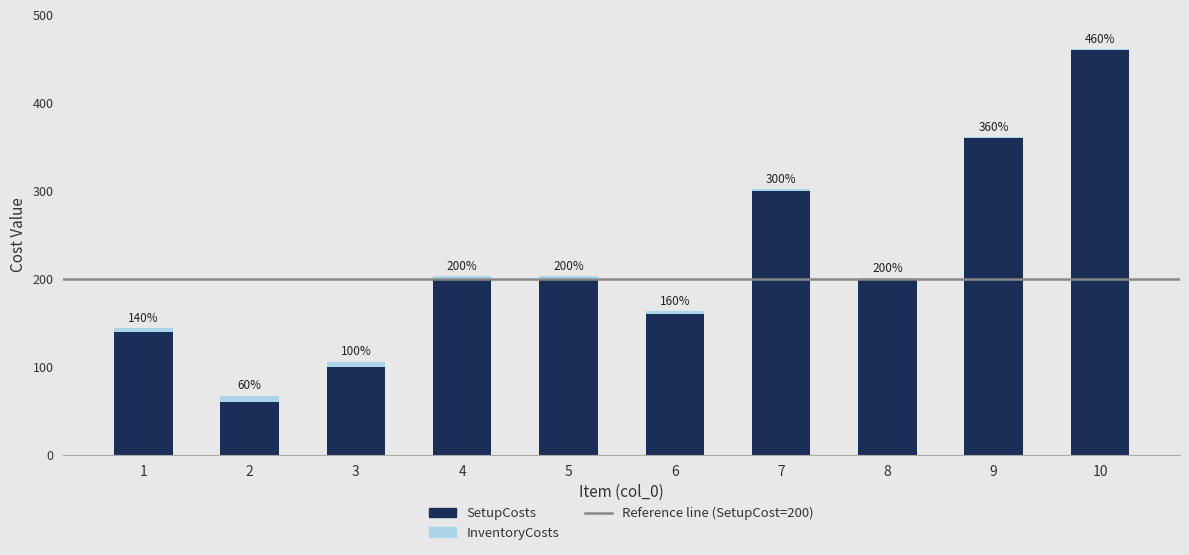

What is the highest value of the SetupCosts series?

460